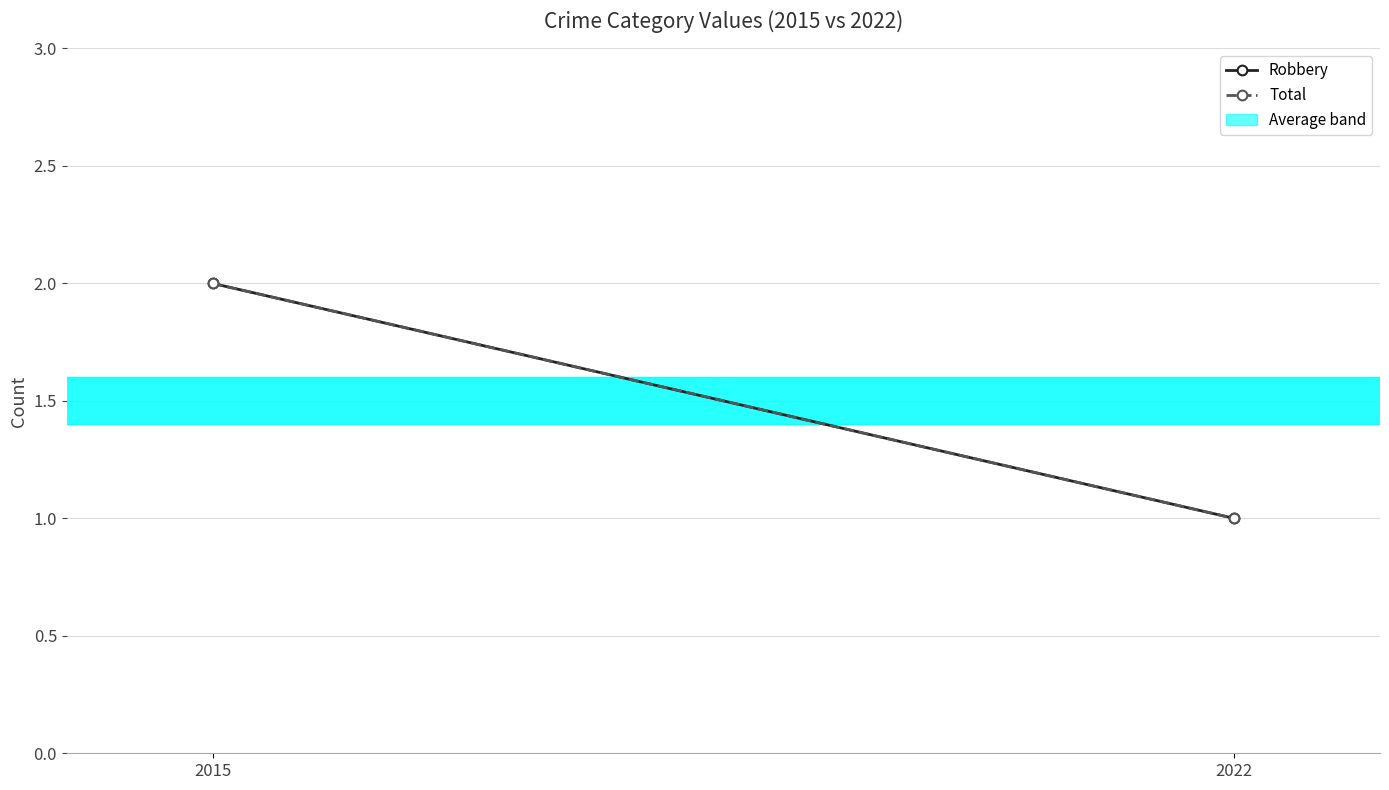

How many lines are shown in the chart?

2